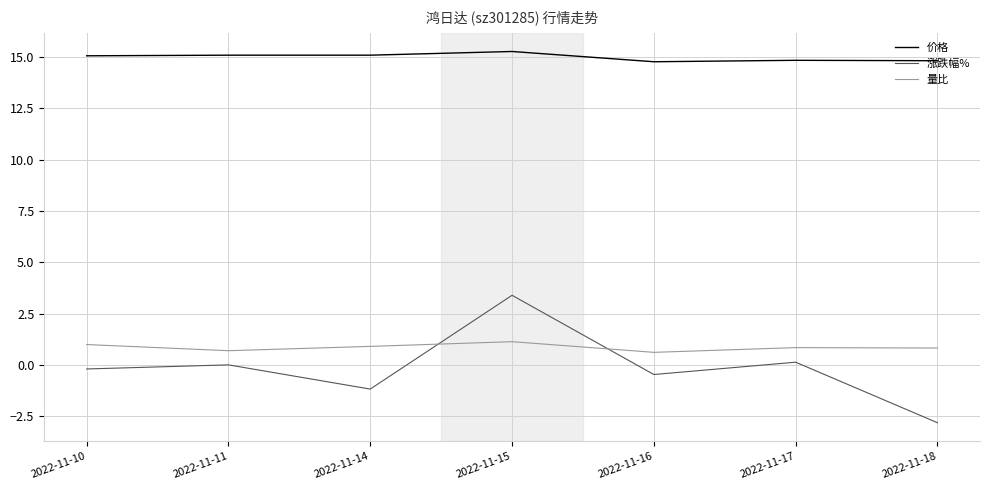

What is the average value of the 量比 series?

0.9